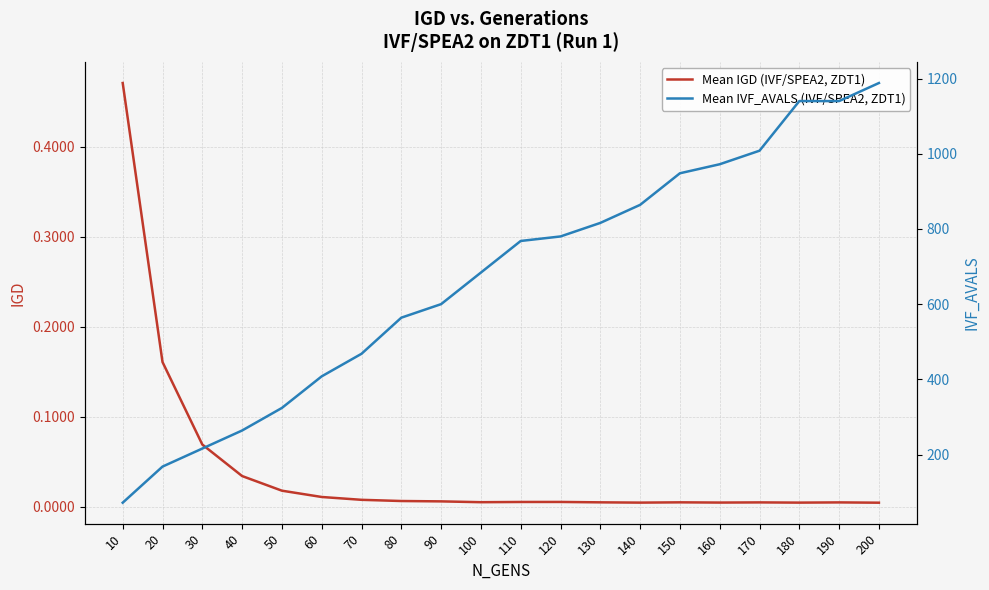

Between 150 and 20, which is larger?

20